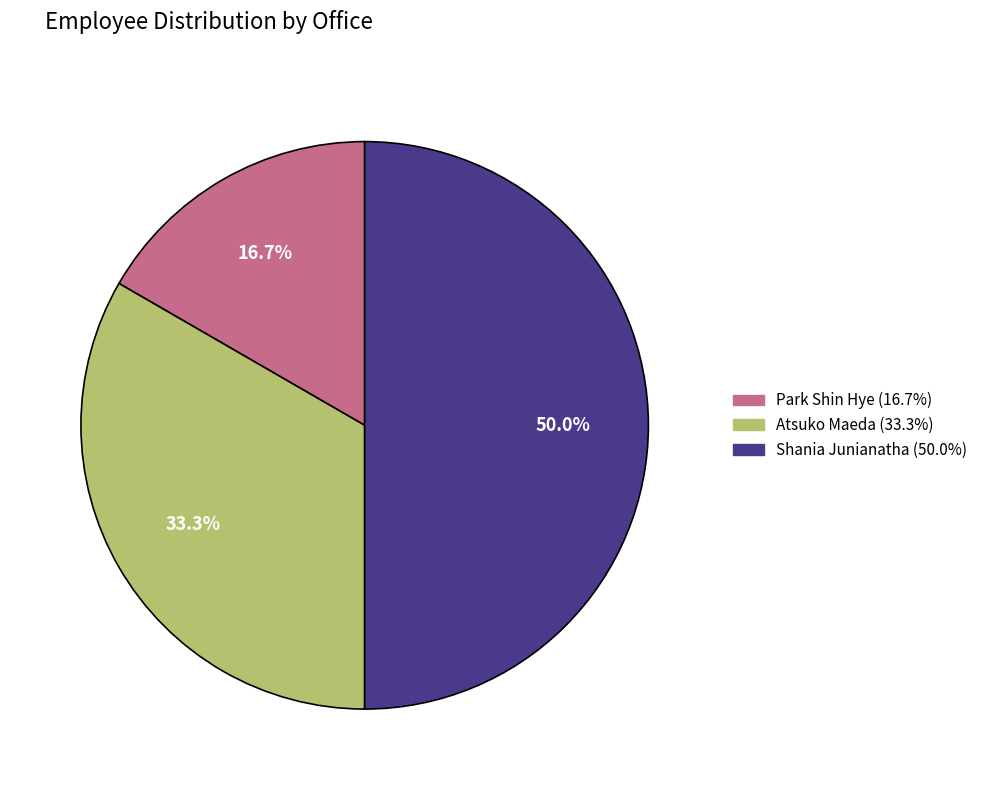

Does Park Shin Hye account for over 50% of the chart?

No